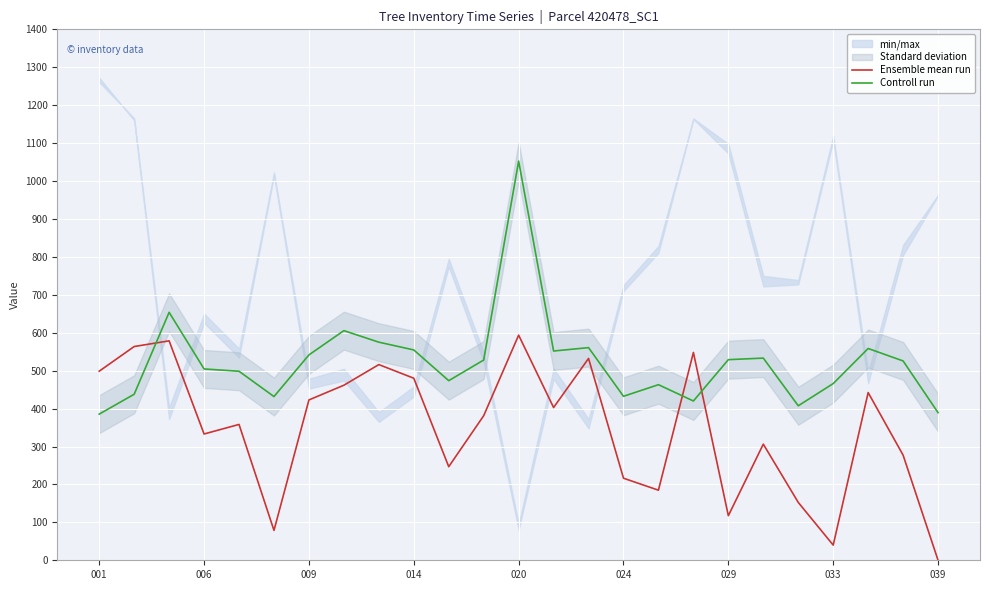

True or false: Controll run has more than 2 points higher than both neighbors.

True